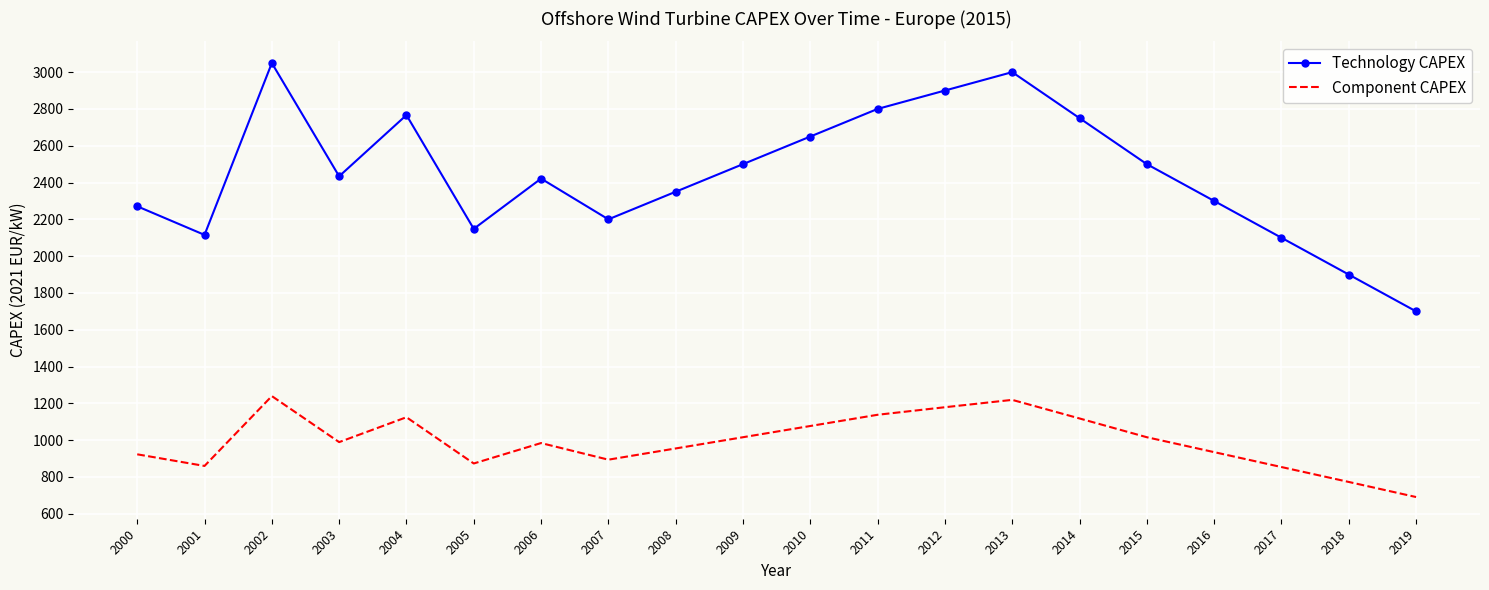

The value of Component CAPEX at 2004 is 1922.0. True or false?

False